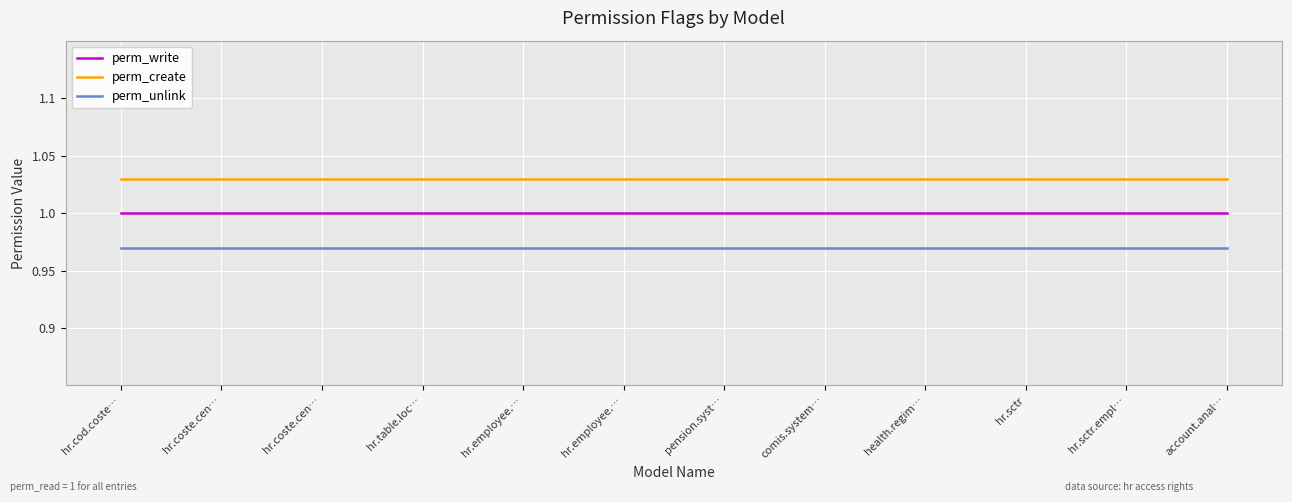

How many lines are shown in the chart?

3